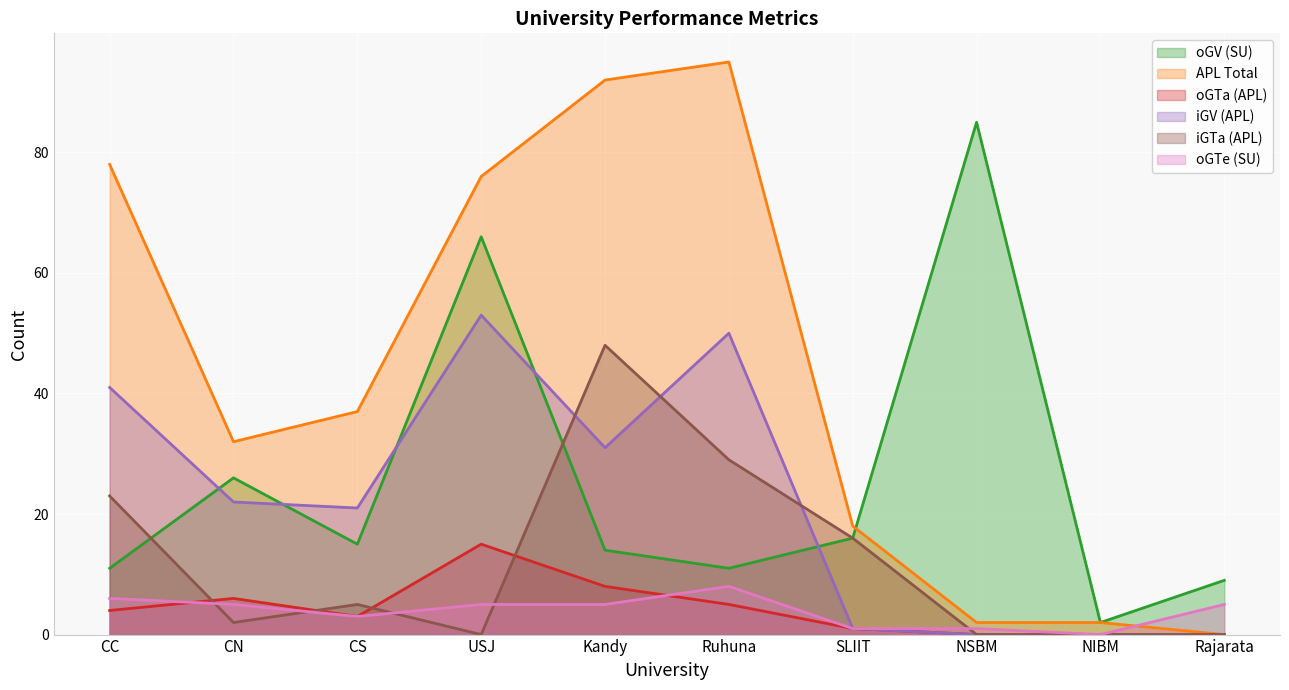

What is the label of the 7th point from the left?

SLIIT